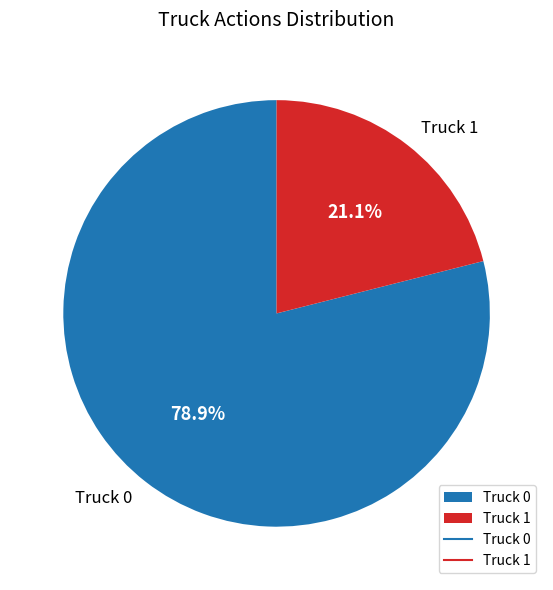

To the nearest percent, what is the difference between the Truck 0 and Truck 1 slice percentages?

58%